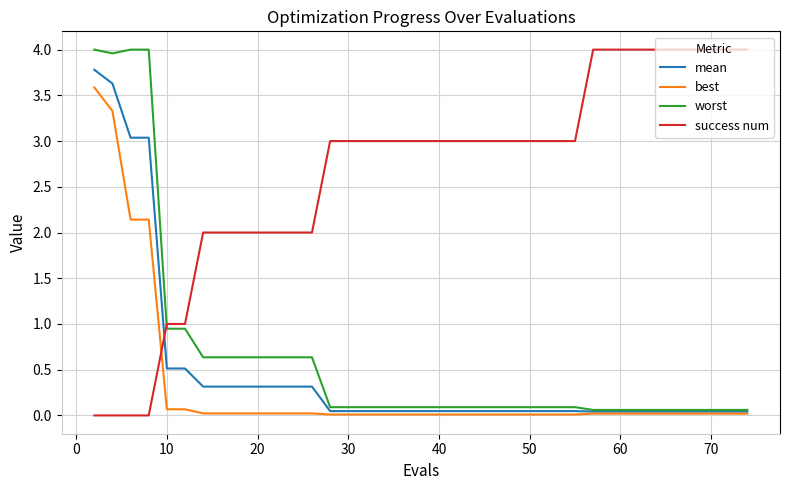

True or false: success num and mean cross at least once.

True